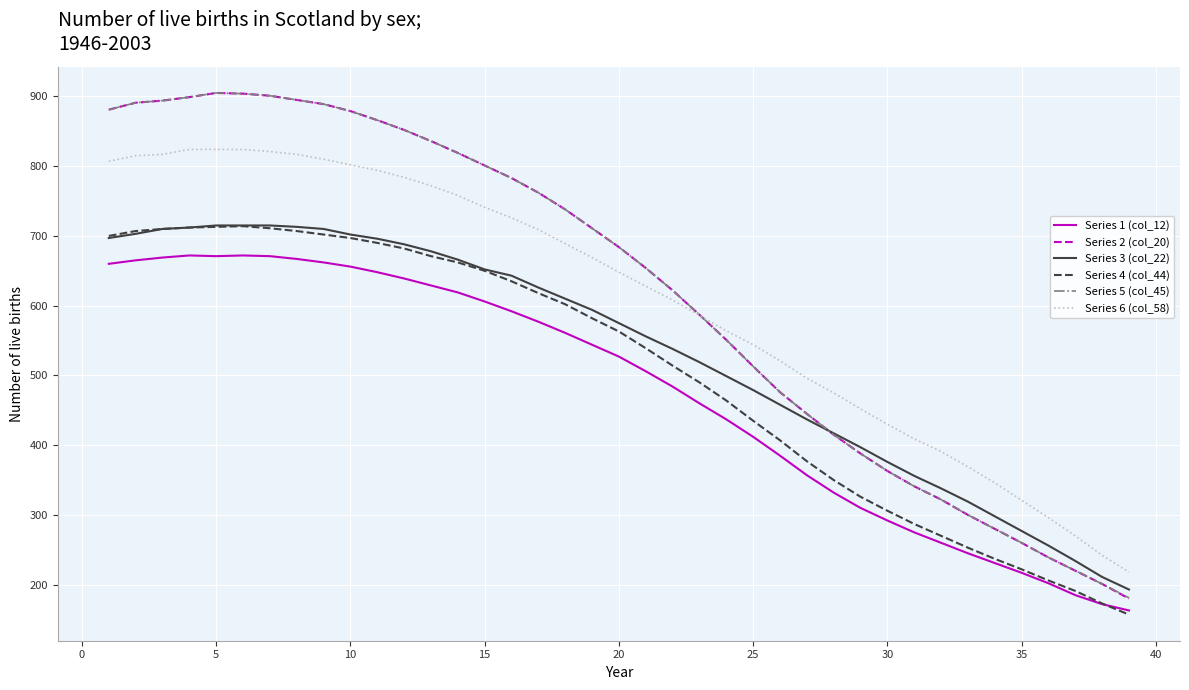

Which series has the widest spread of values?

Series 2 (col_20)